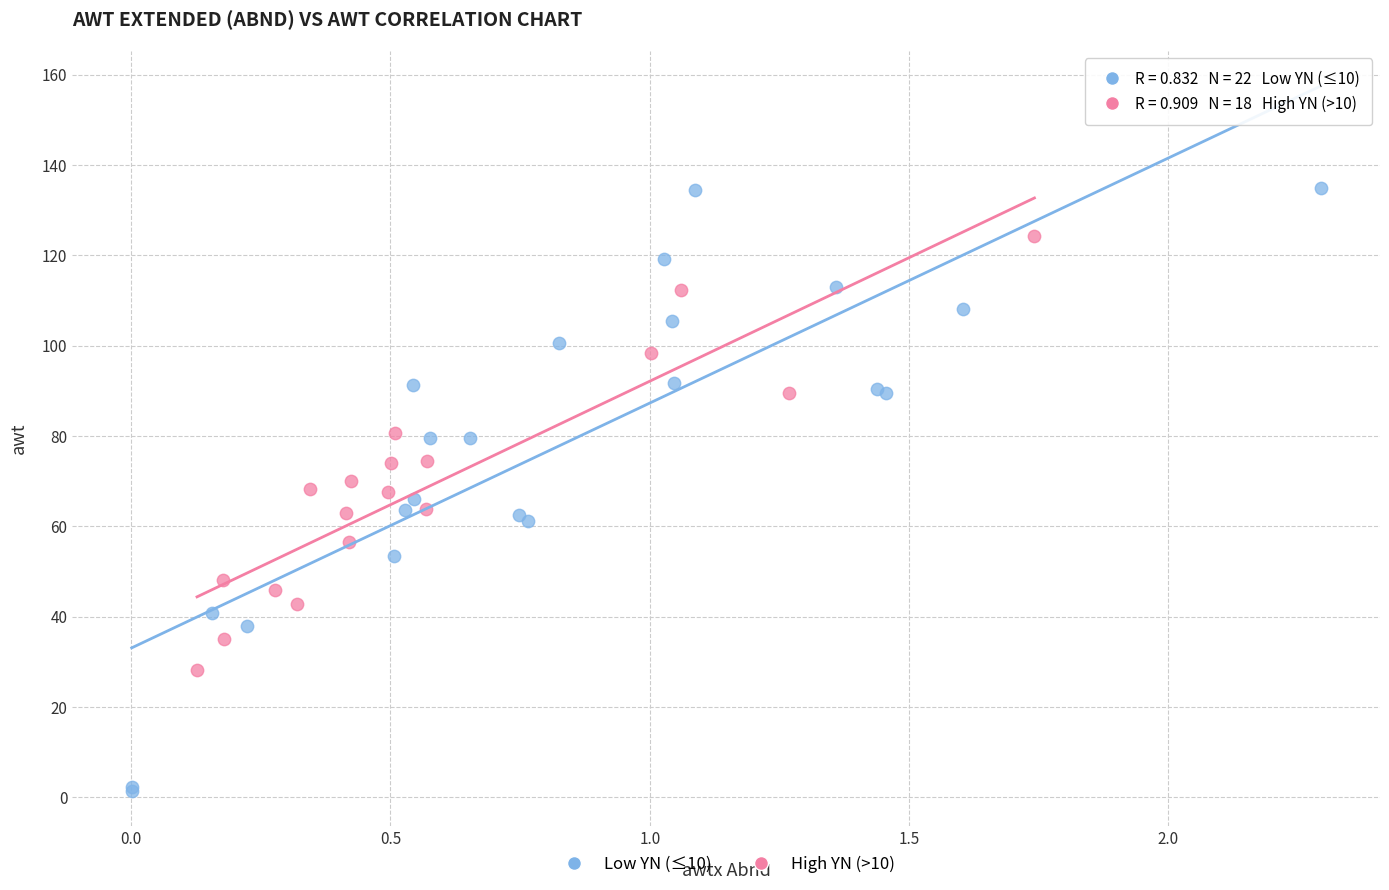

Which series contains the lowest Y value?

Low YN (≤10)